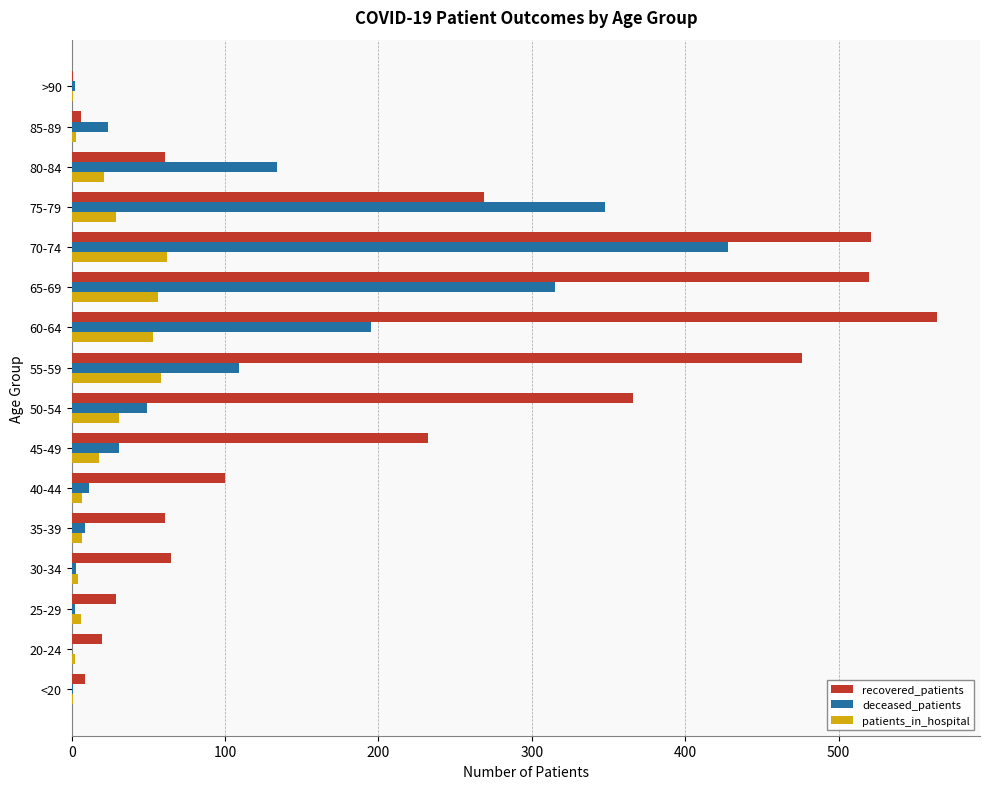

Which series has the largest total across all categories?

recovered_patients